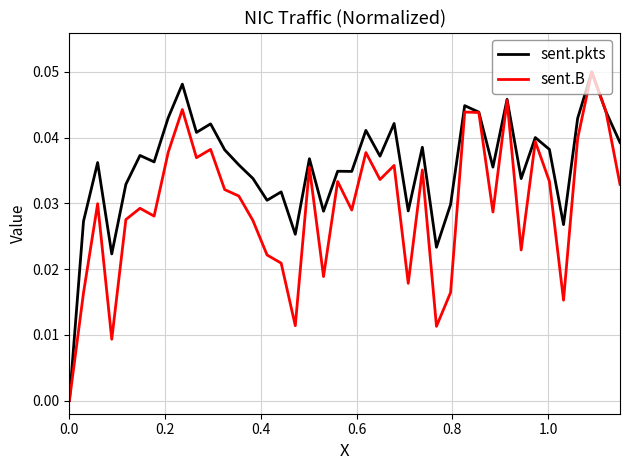

Which series has the largest total across all categories?

sent.pkts